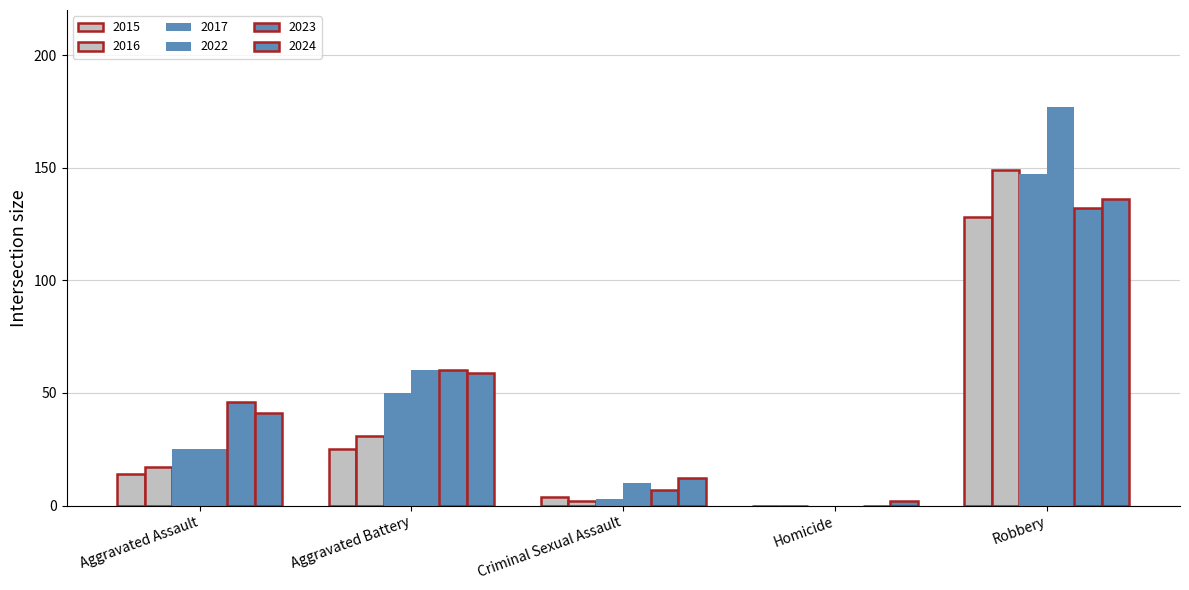

What position from the right is Aggravated Battery?

4